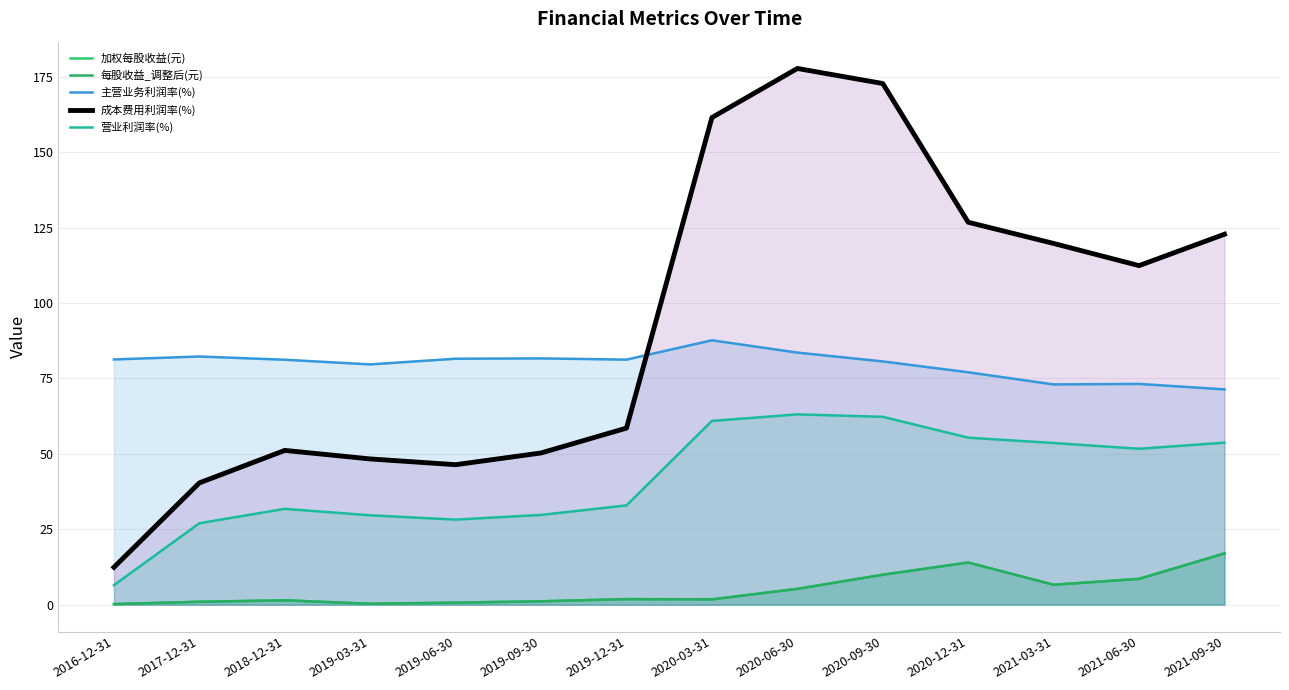

What is the value of the 营业利润率(%) point at the 2nd from the left?

27.0